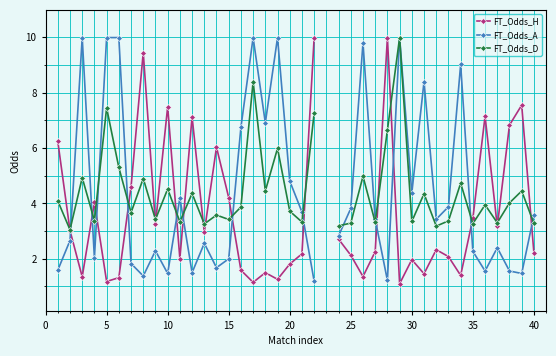

What is the smallest value displayed?

1.1